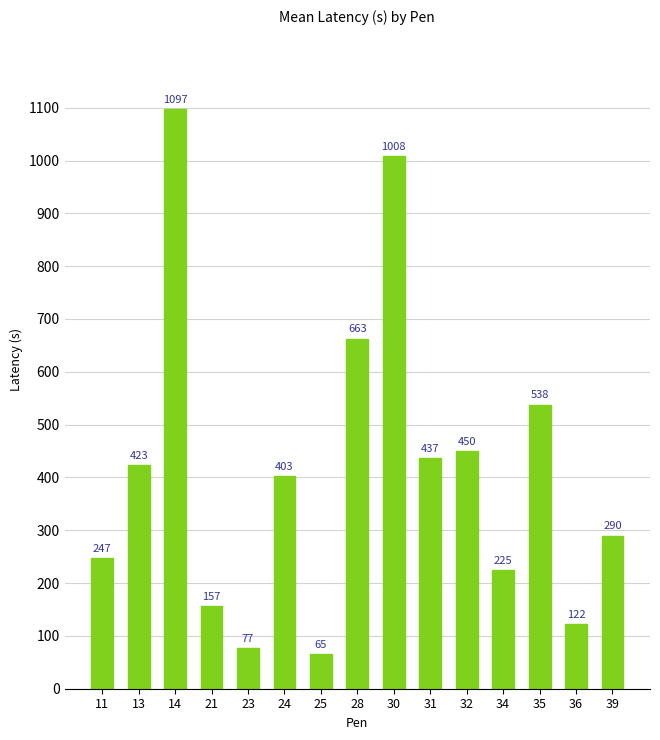

Reading left to right, what are all the values shown in this chart?

11=247	13=423	14=1097	21=157	23=77	24=403	25=65	28=663	30=1008	31=437	32=450	34=225	35=538	36=122	39=290